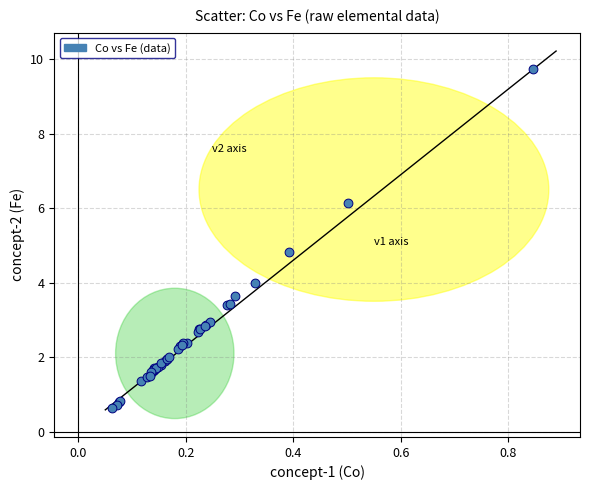

What Y value in the scatter plot is closest to 5?

4.8